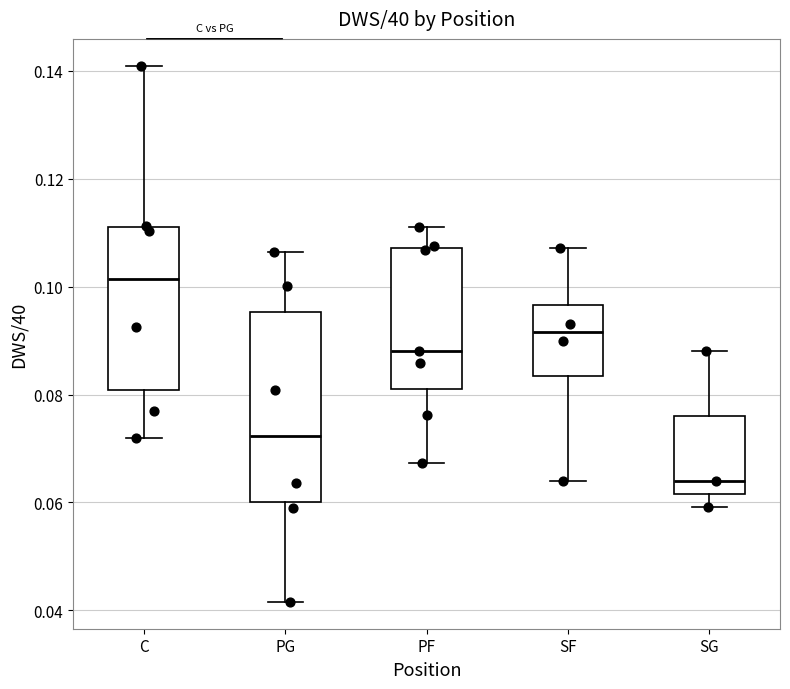

Where does the lower whisker of the box for PG end on the y-axis? The values are not printed on the chart, so give them approximately, as read against the axis.

0.042